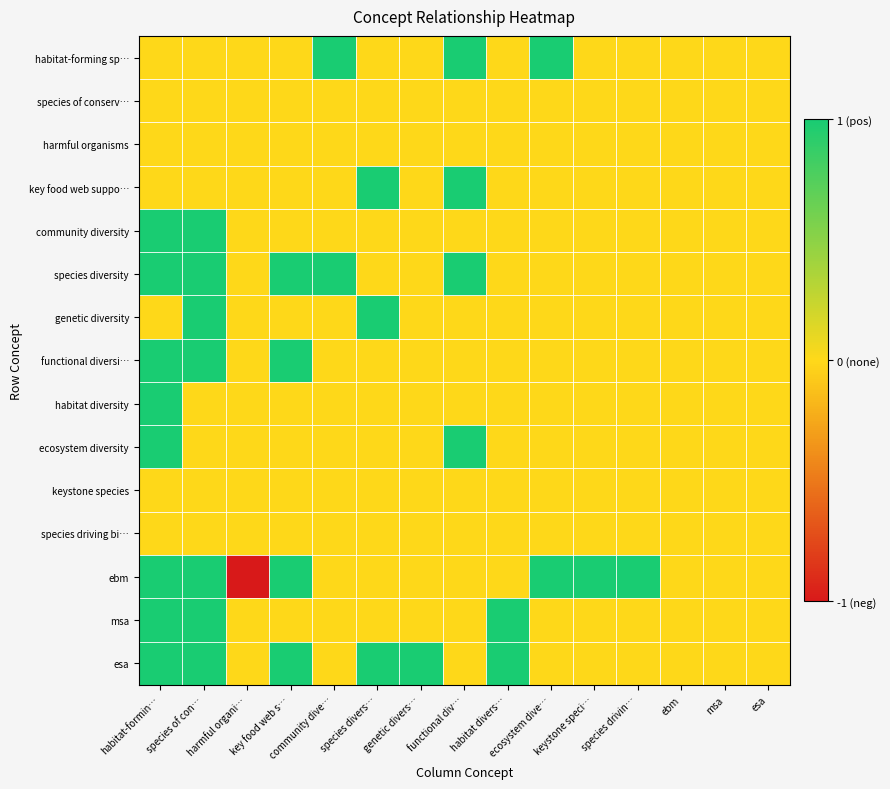

List the series in order of their peak value, highest first.

habitat-forming sp…, key food web suppo…, community diversity, species diversity, genetic diversity, functional diversi…, habitat diversity, ecosystem diversity, ebm, msa, esa, species of conserv…, harmful organisms, keystone species, species driving bi…